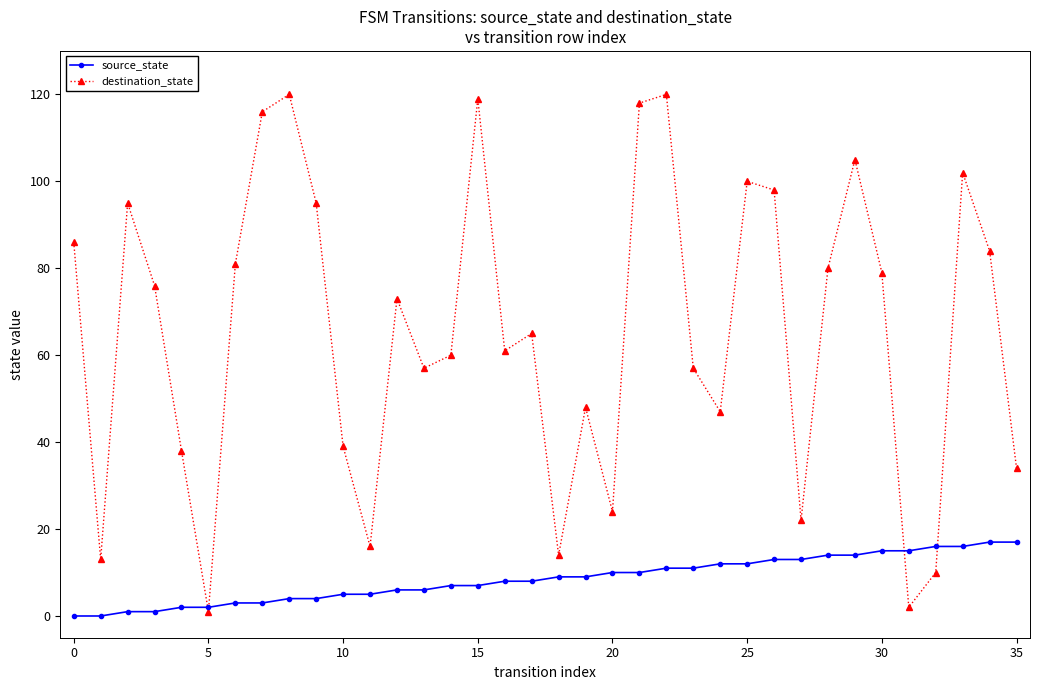

At how many categories does at least one series exceed 117?

4